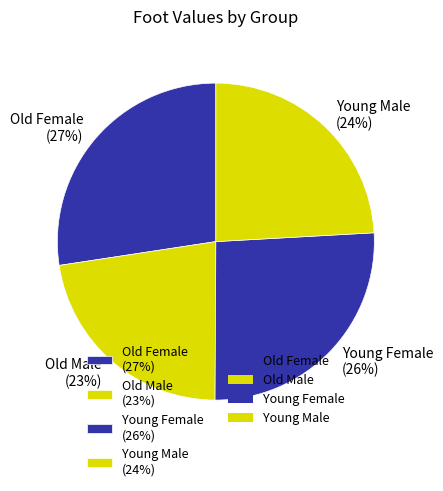

Is Young Female the majority of the pie?

No